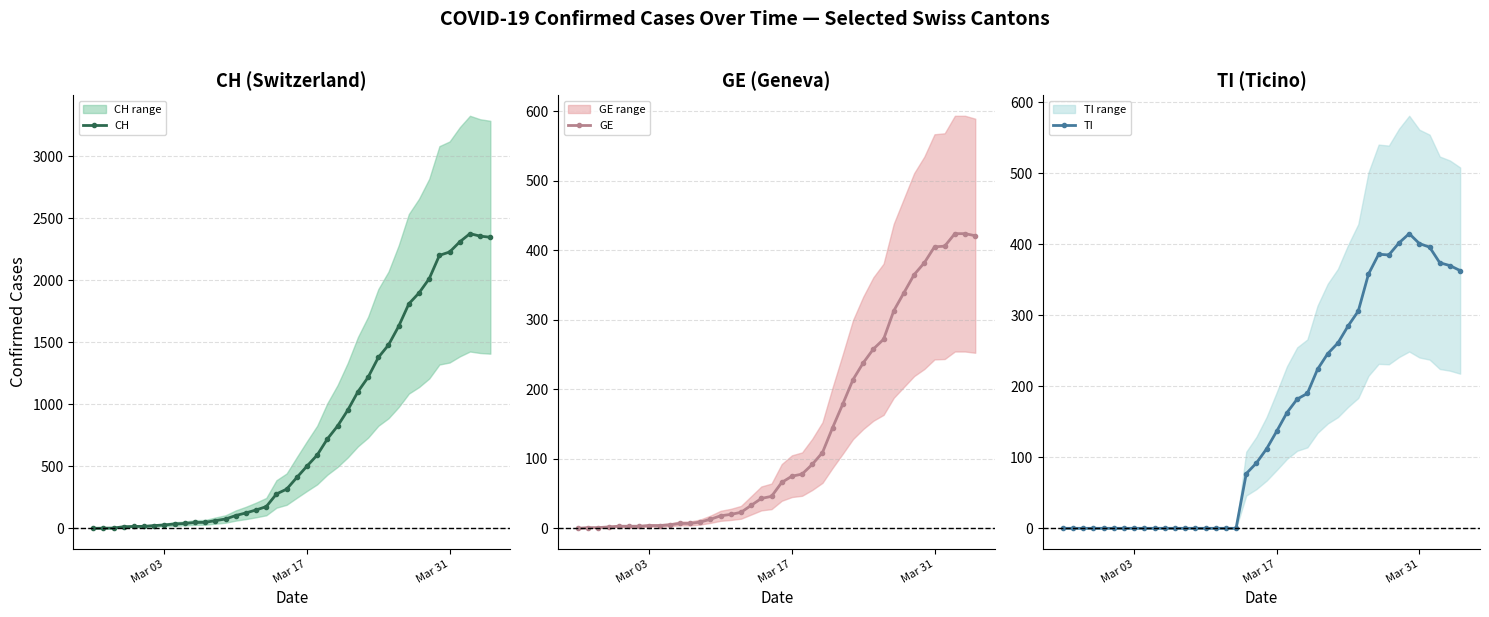

What is the highest value of the CH series?

2377